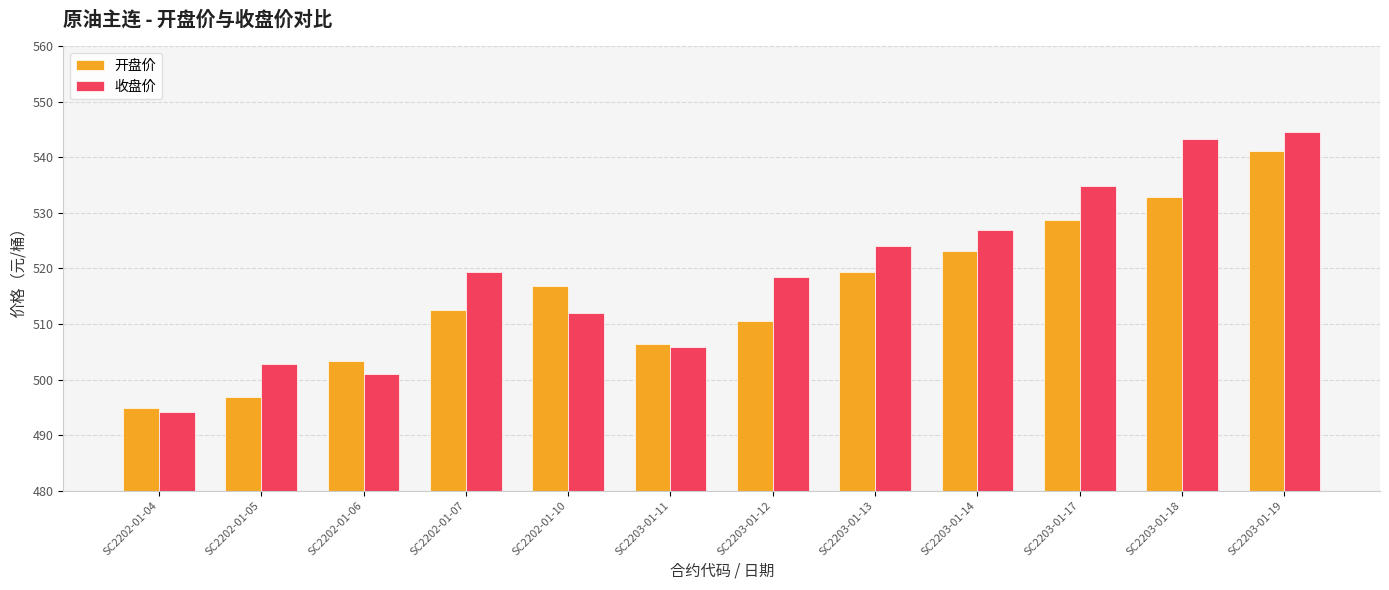

What is the difference between the highest and lowest values at SC2203-01-14?

3.8